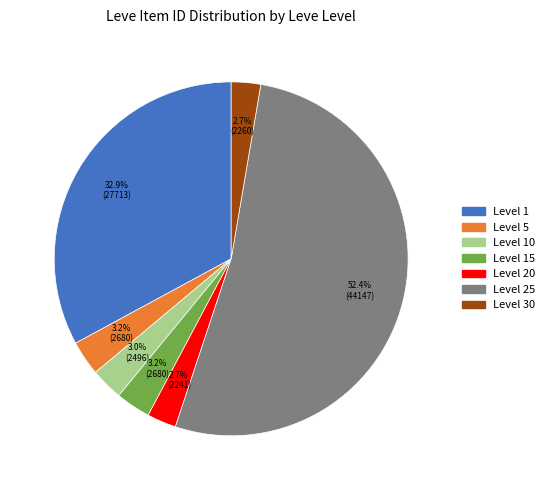

Is there a majority slice in this chart?

Yes